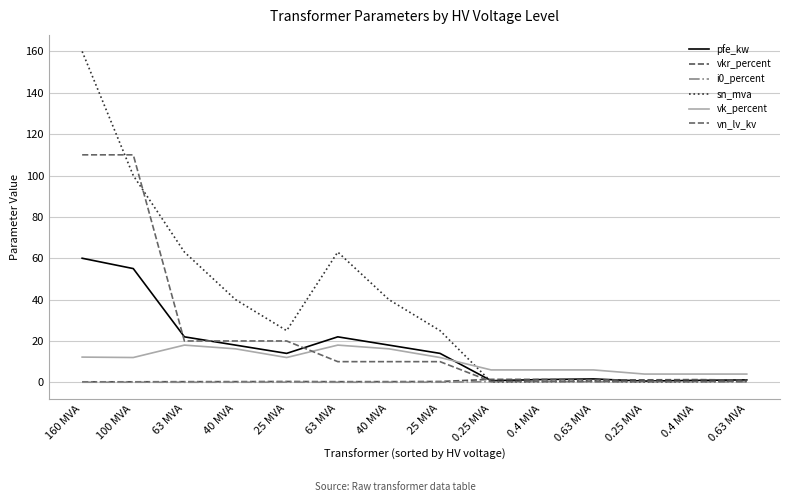

What is the difference between the vk_percent values at 100 MVA and 0.25 MVA?

6.0